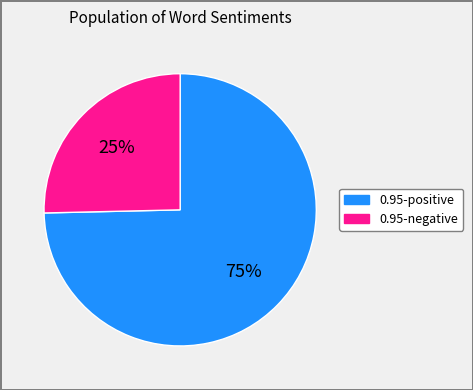

To the nearest percent, what percentage of the pie is 0.95-negative?

25%